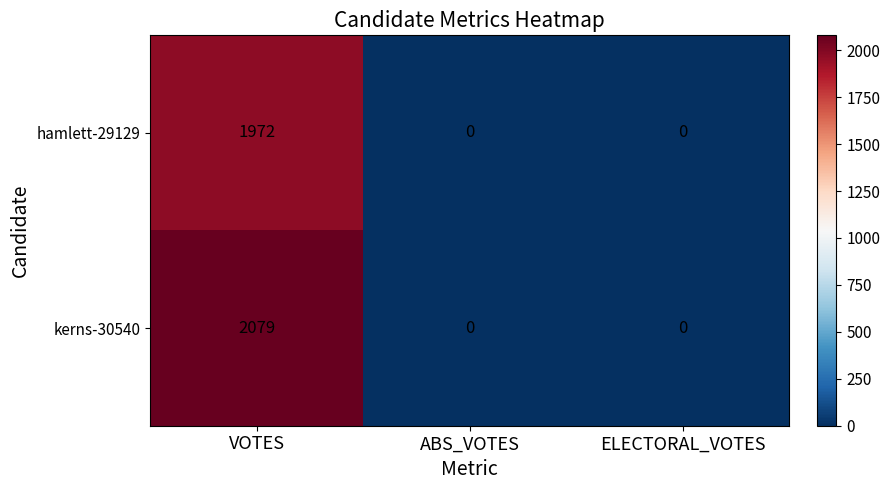

Which series has the widest spread of values?

kerns-30540